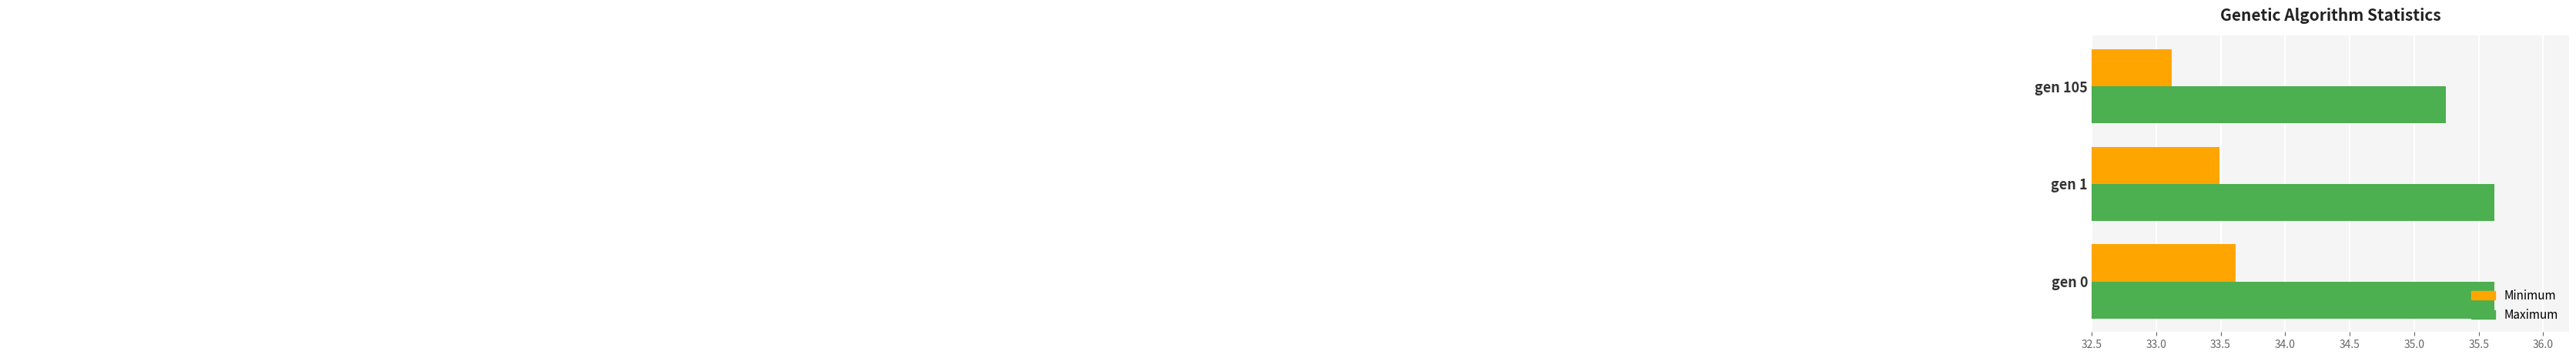

What is the difference between the highest and lowest values at gen 0?

2.0